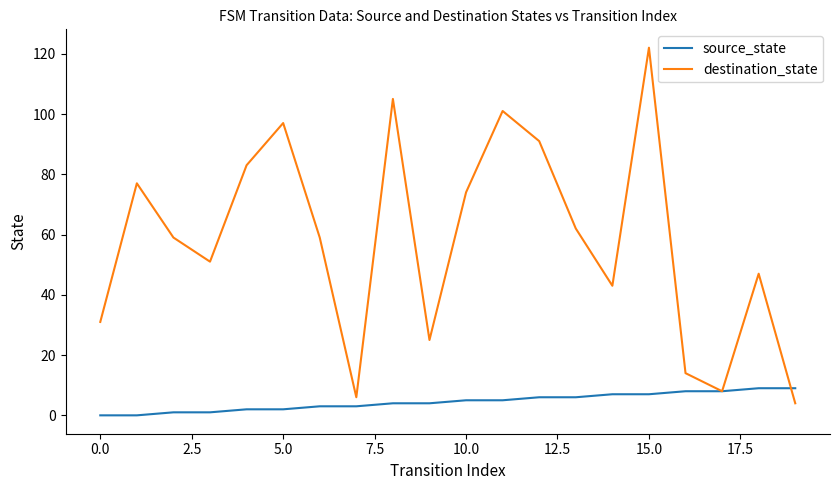

What is the maximum value for source_state?

9